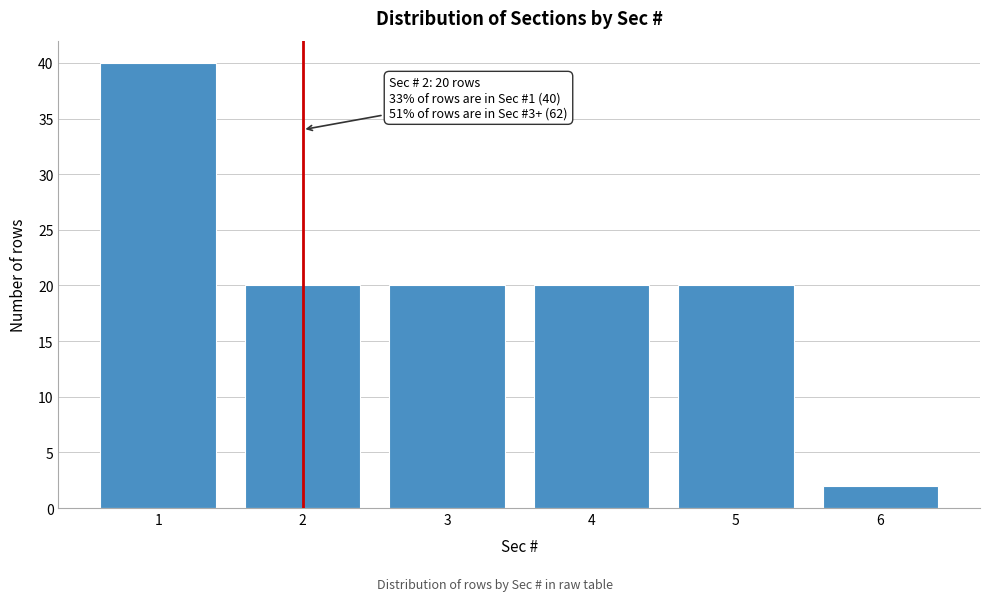

Reading right to left, what are all the values shown in this chart?

6=2	5=20	4=20	3=20	2=20	1=40